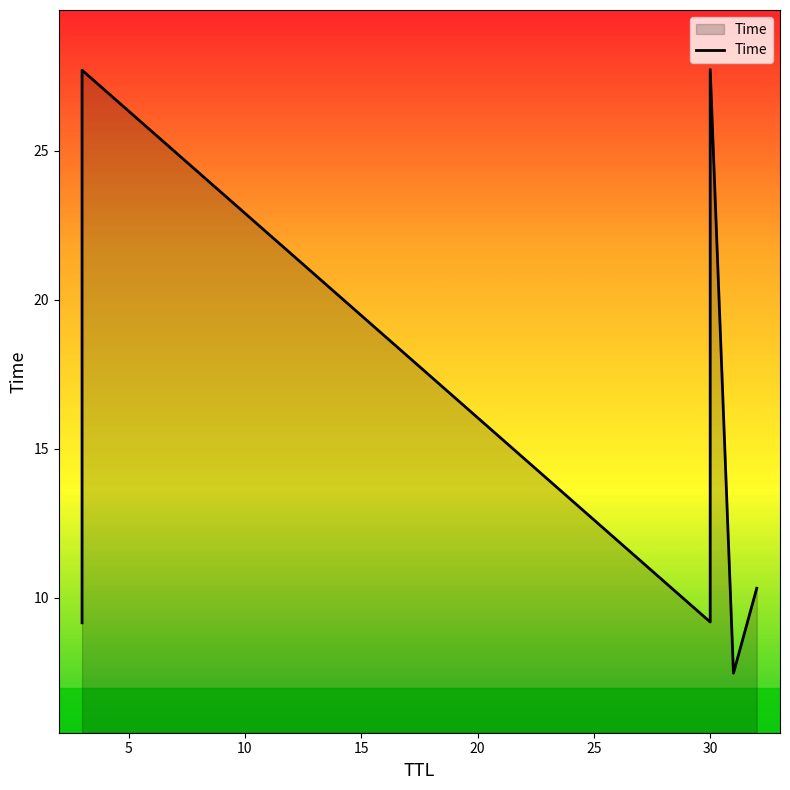

Does the chart have visible grid lines?

No